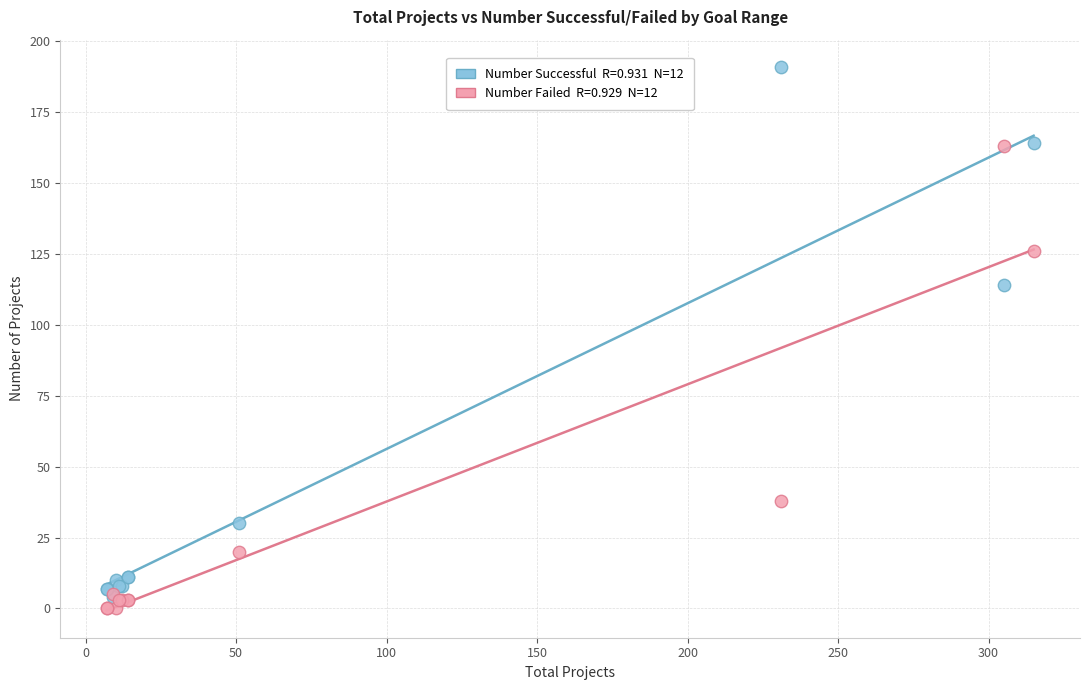

Across all series, what Y value is closest to 95?

114